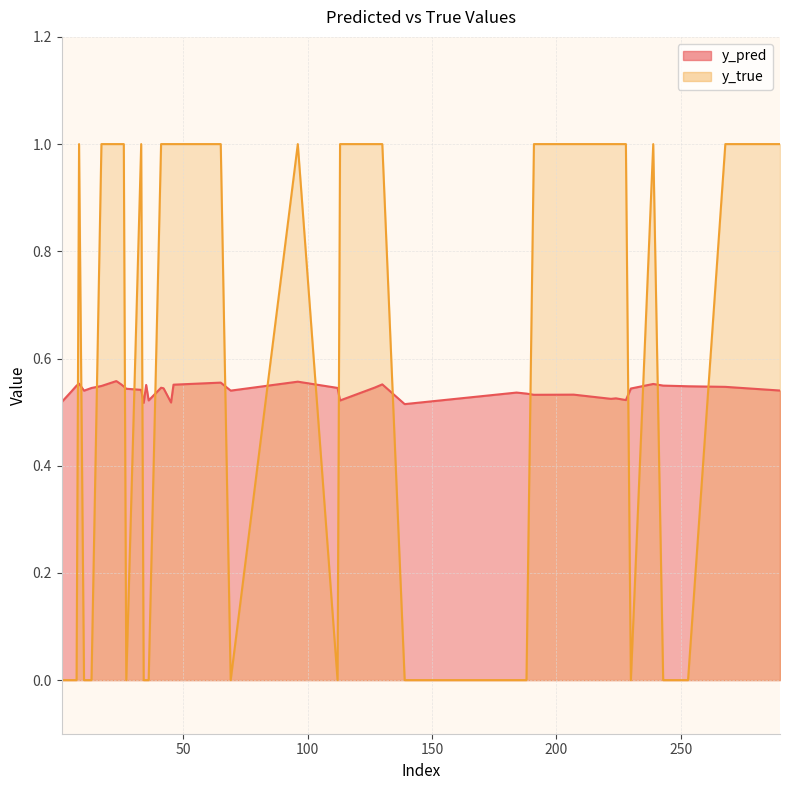

Which series changed the most between 188 and 222?

y_true